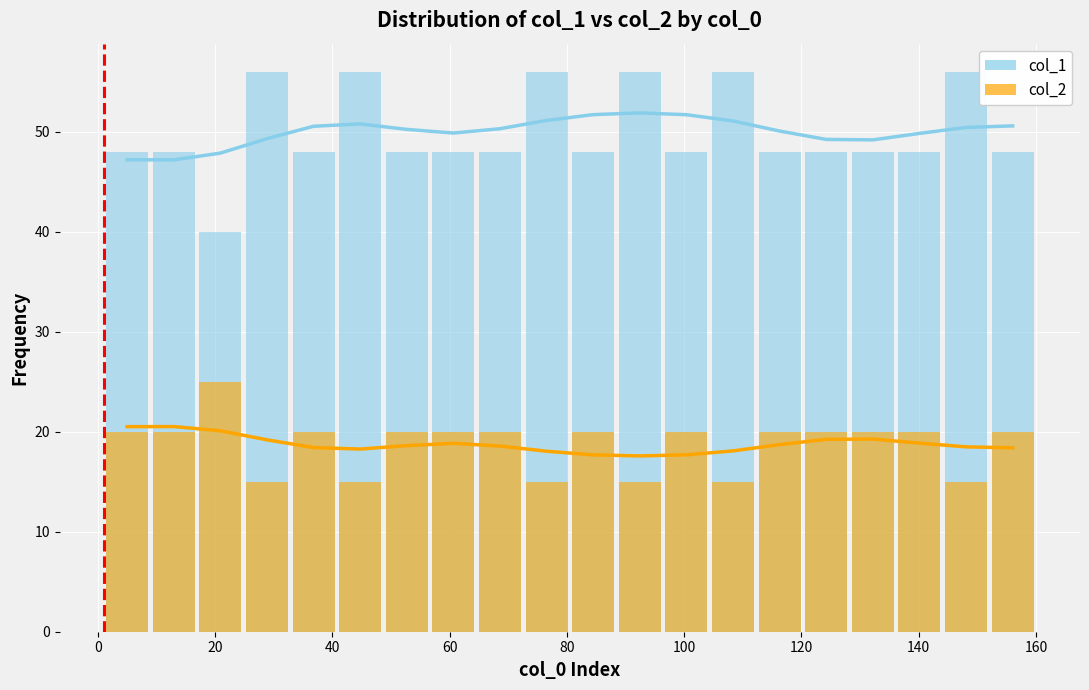

Which series has the largest total across all categories?

col_1 (smooth)